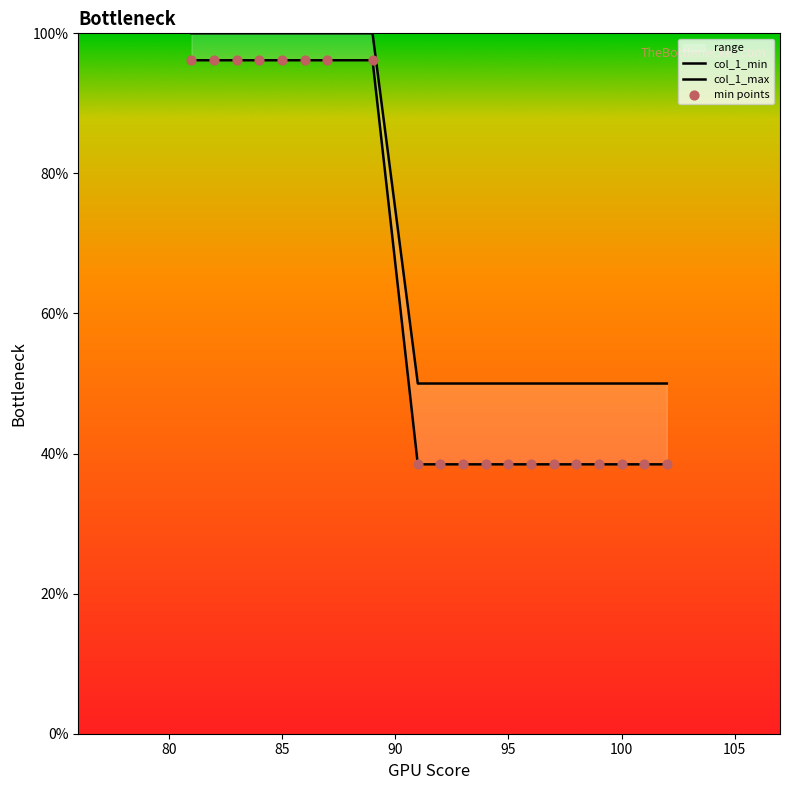

Which series has the widest spread of Y values?

col_1_min